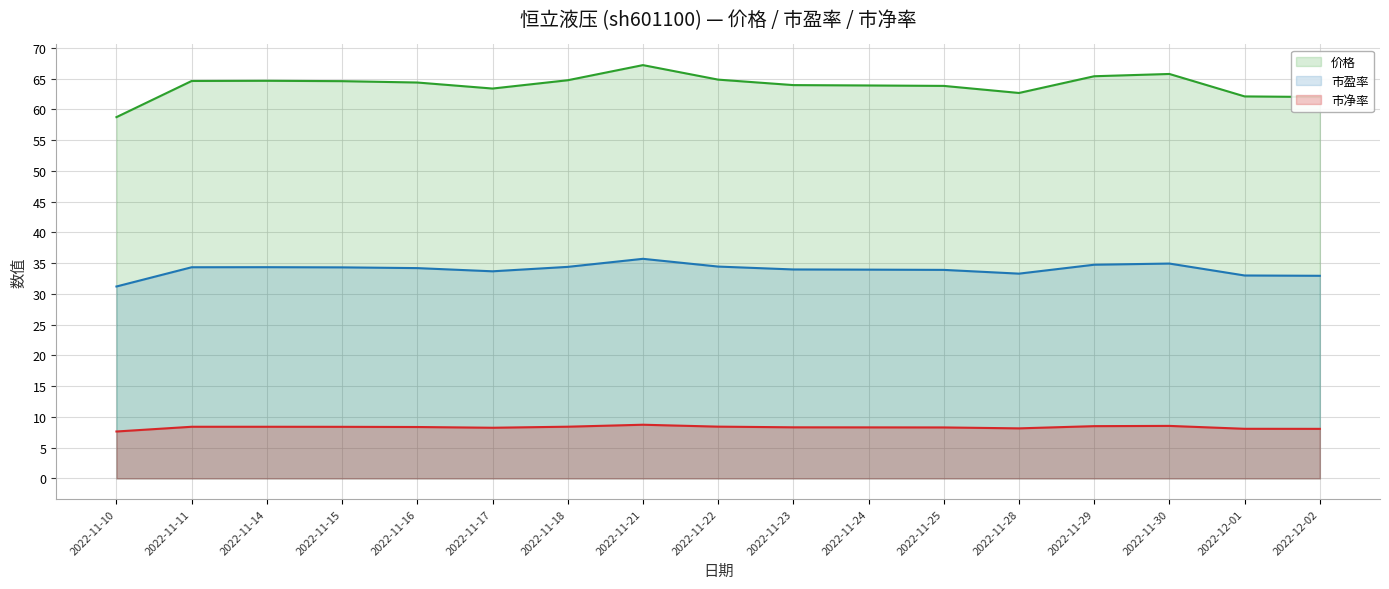

What is the difference between the maximum and minimum values in the 市盈率 series?

4.5